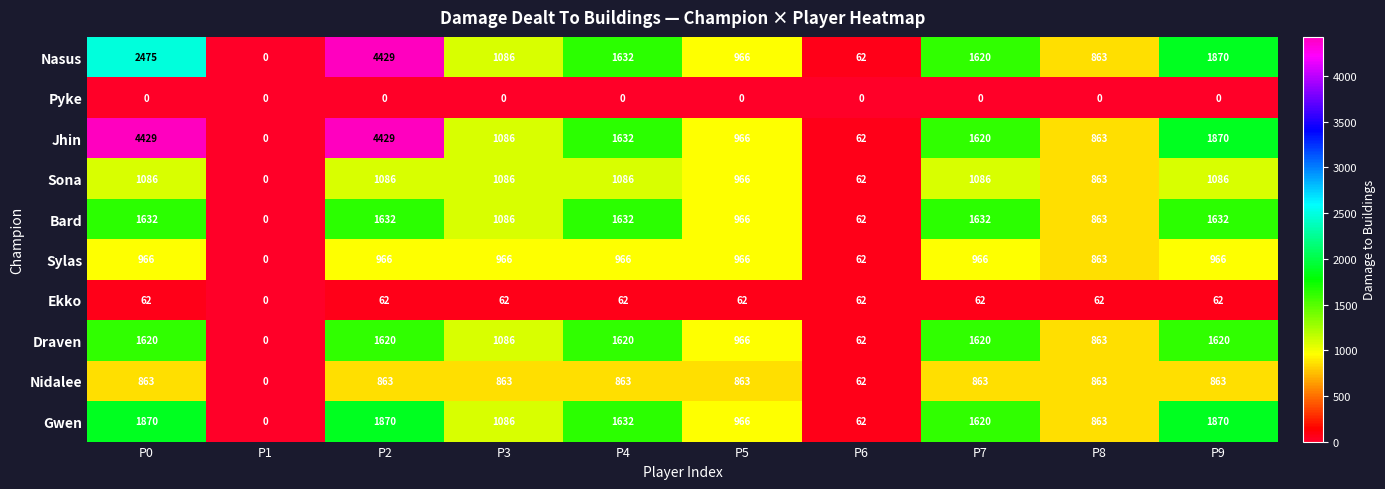

What is the difference between the highest and lowest values at P6?

62